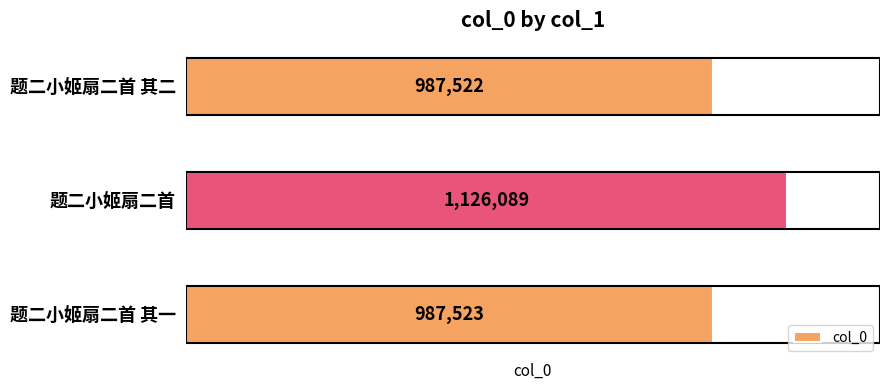

How many data points are less than 987523?

1